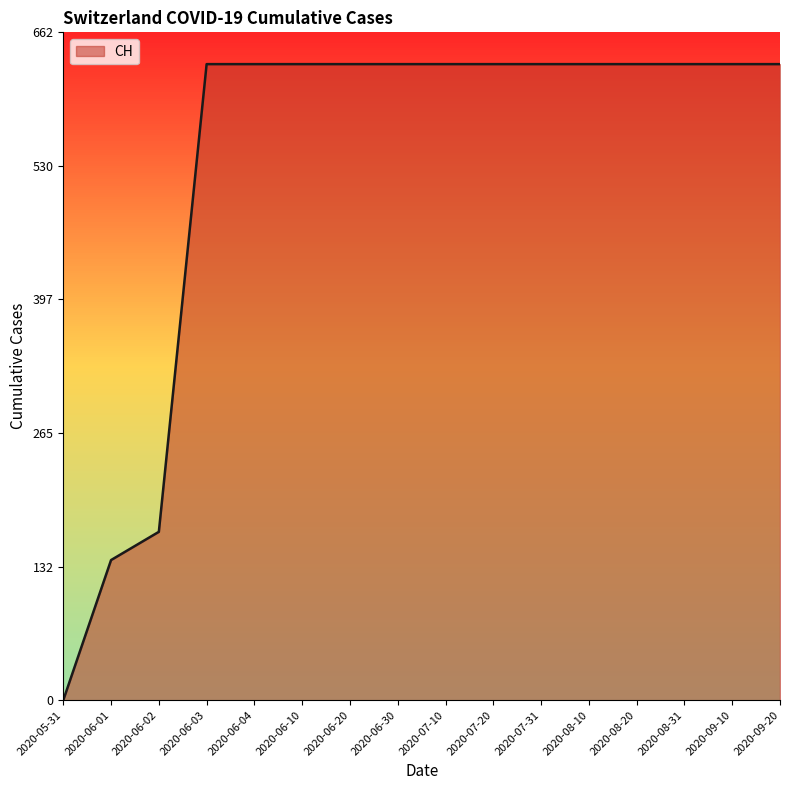

At which category does the chart reach its minimum across all series?

2020-05-31